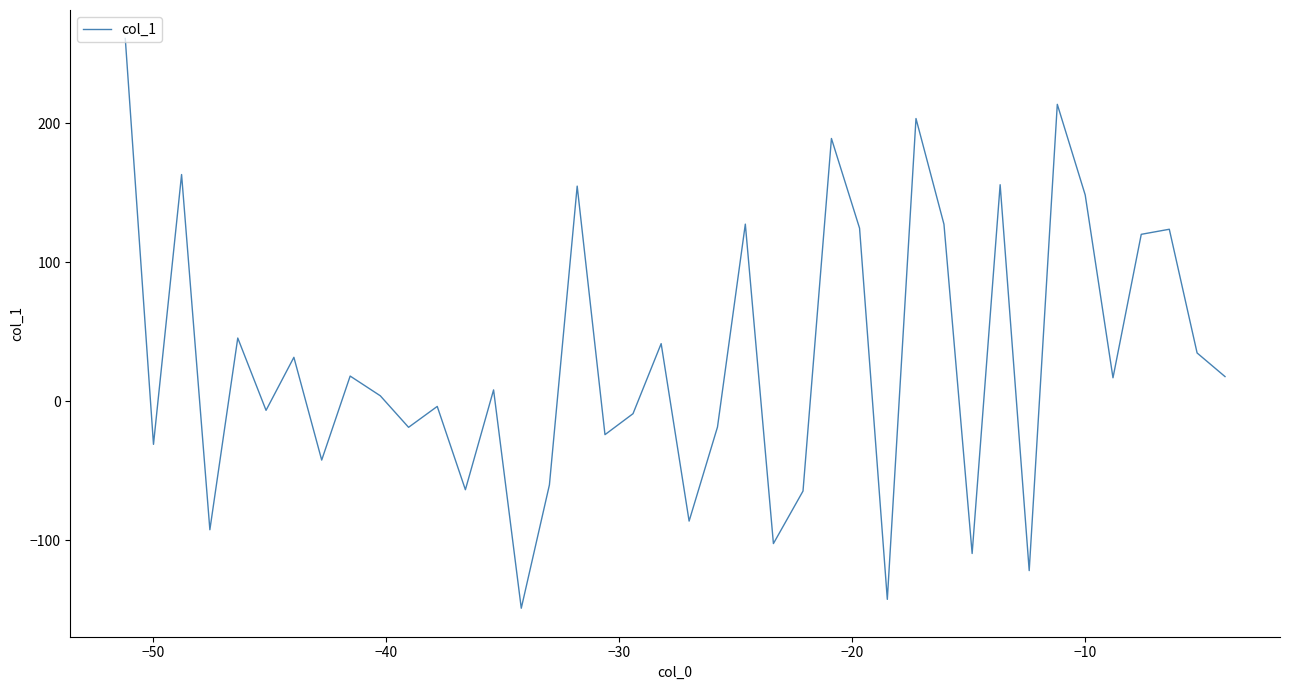

How many interior local peaks (higher than both neighbors) does the data have?

14